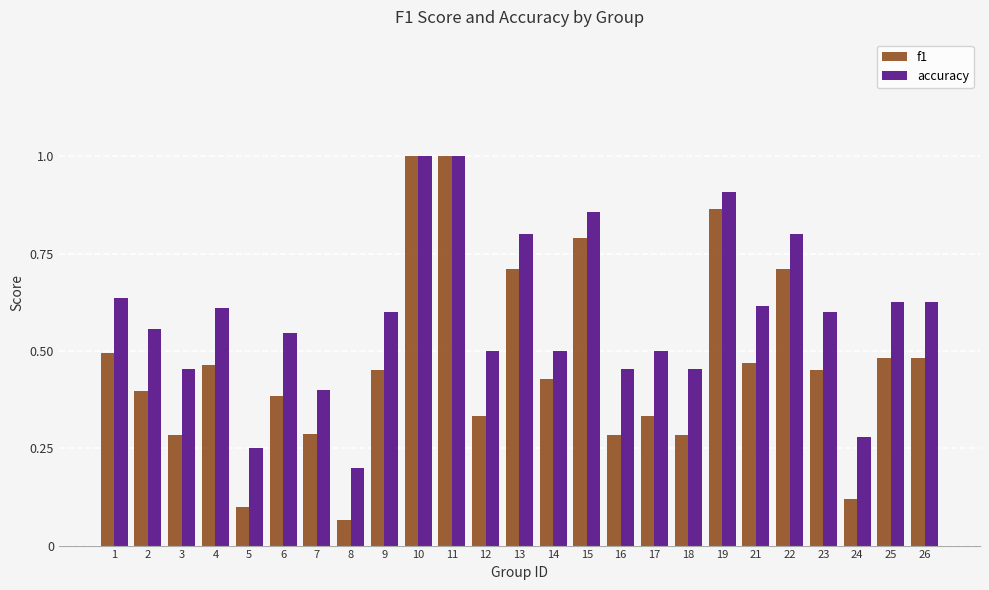

What are all the series names shown in the legend?

f1, accuracy